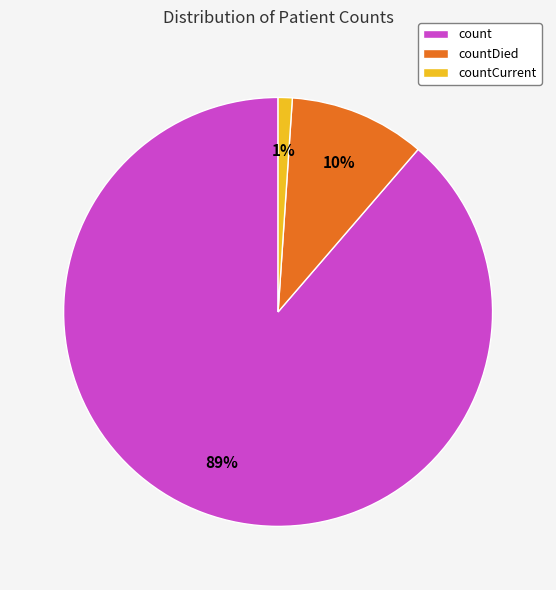

Is there any slice that represents more than half of the pie?

Yes